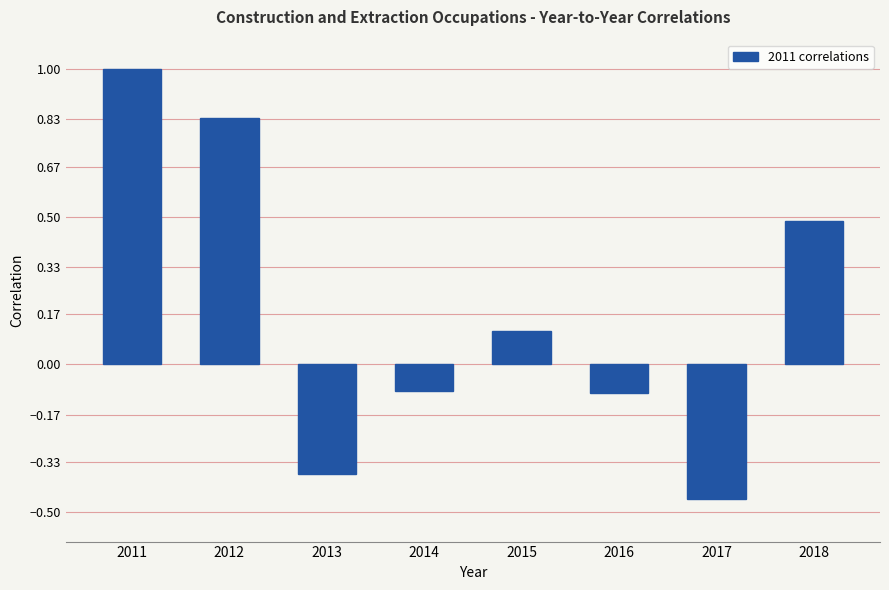

What is the change in value from 2017 to 2018?

+0.9